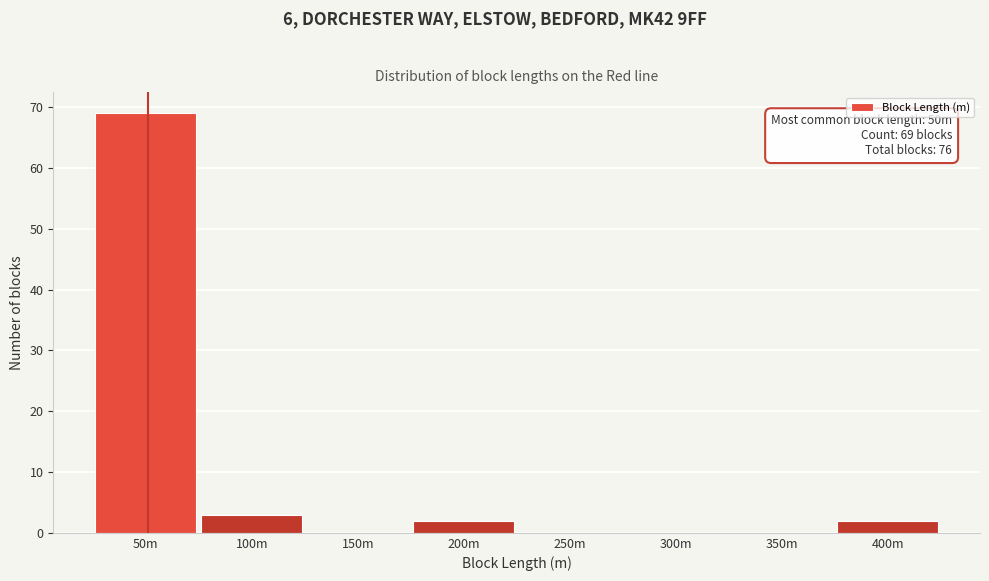

Reading left to right, extract all data points from this chart.

50m=69	100m=3	150m=0	200m=2	250m=0	300m=0	350m=0	400m=2